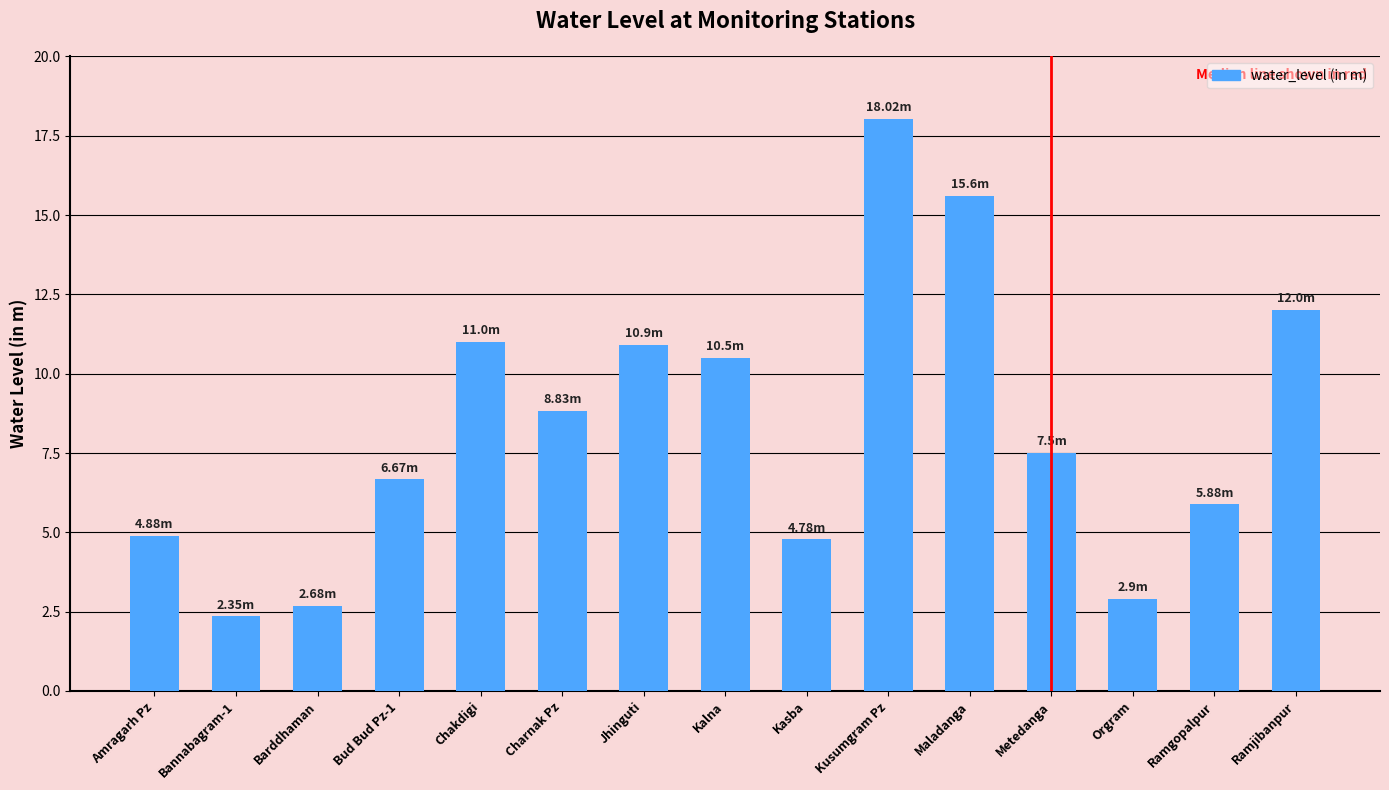

What is the value of the 8th bar from the left?

10.5